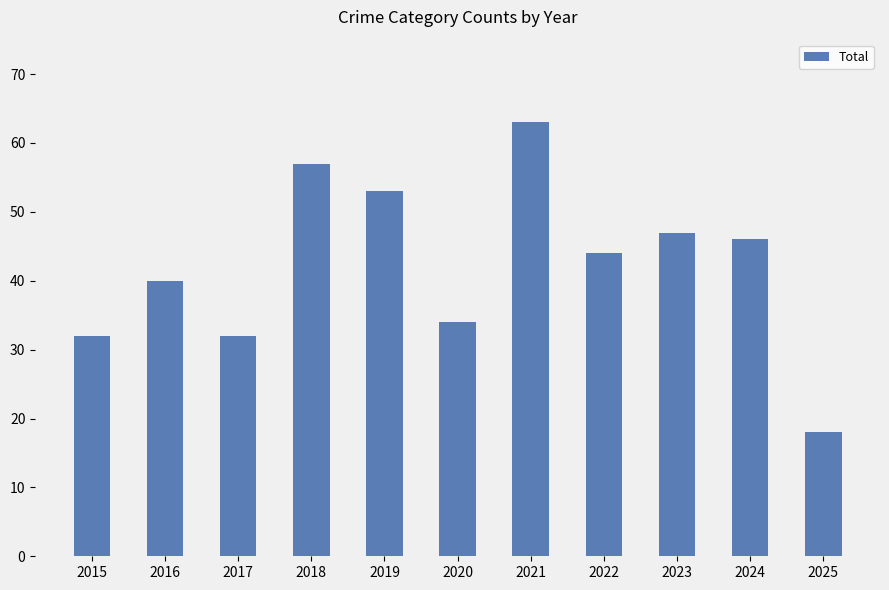

What is the value of the 8th bar from the left?

44